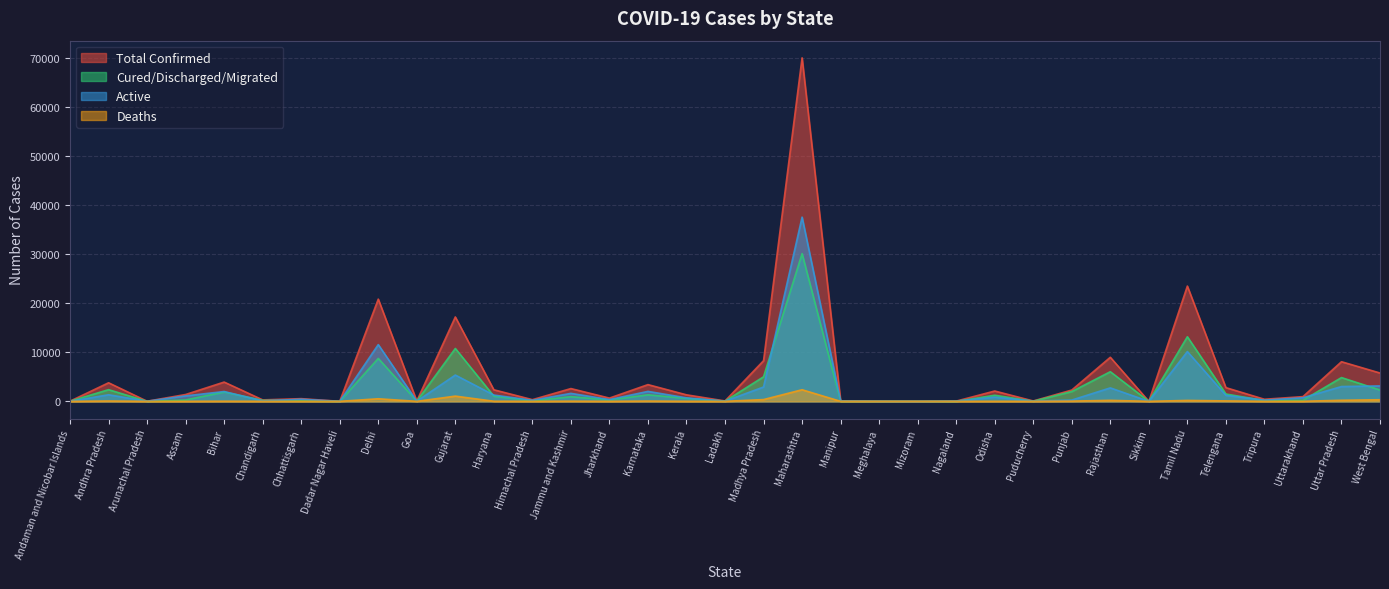

The Cured/Discharged/Migrated series shows 584 at Jammu and Kashmir. True or false?

False